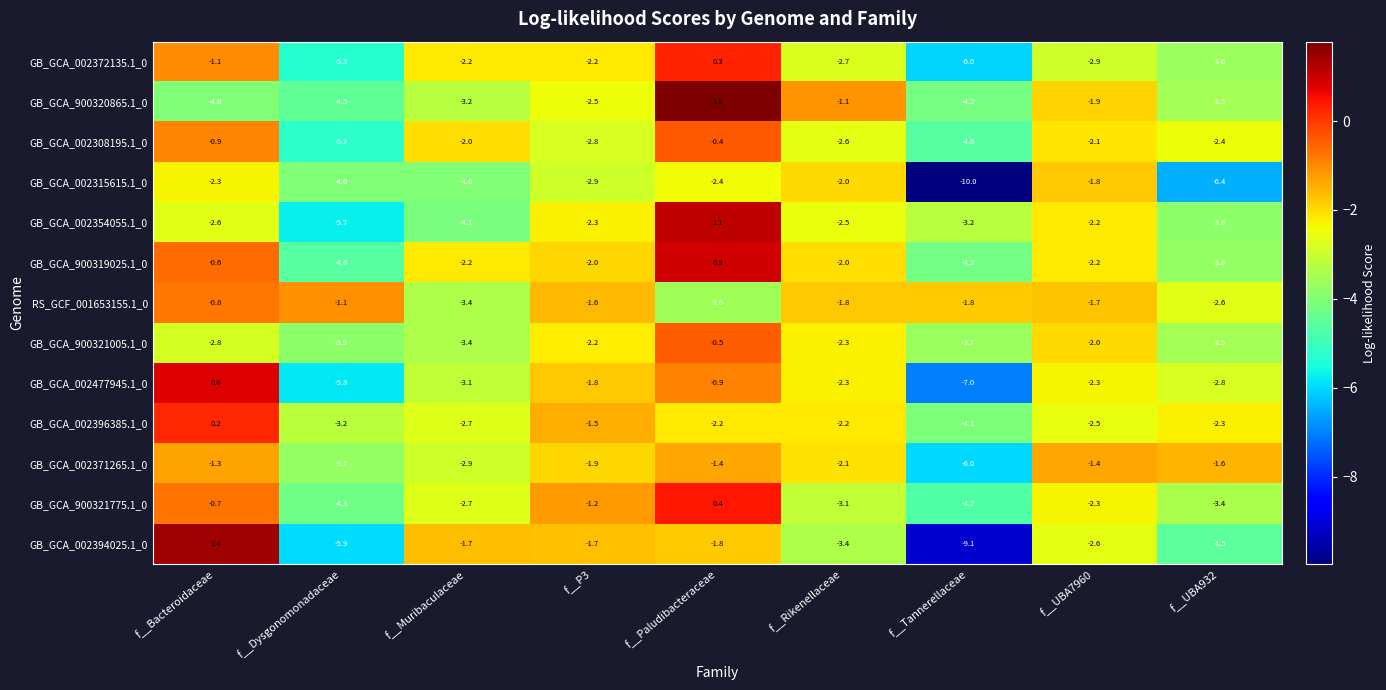

What is the minimum value for GB_GCA_900319025.1_0?

-4.6